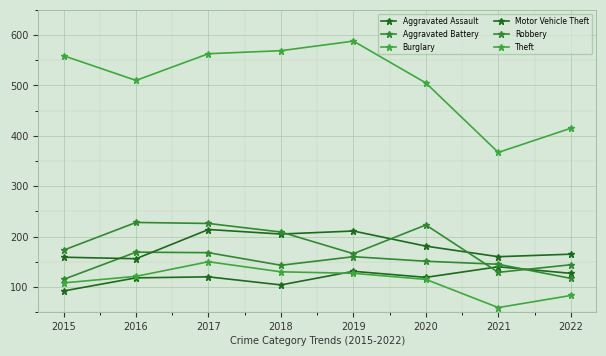

The Burglary series shows 59 at 2021. True or false?

True